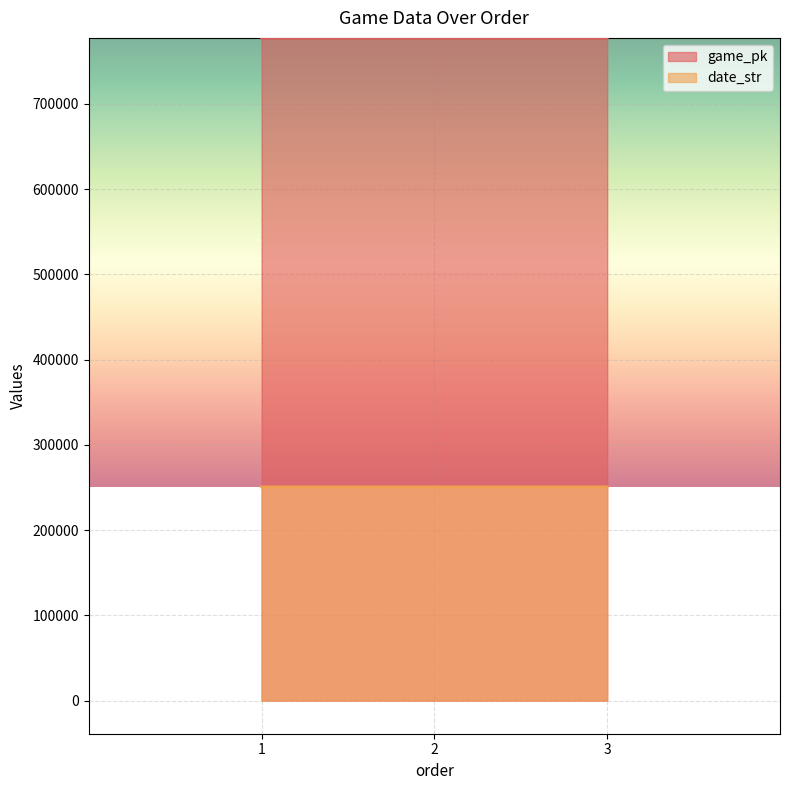

Rank the series by their average value, from lowest to highest.

date_str, game_pk